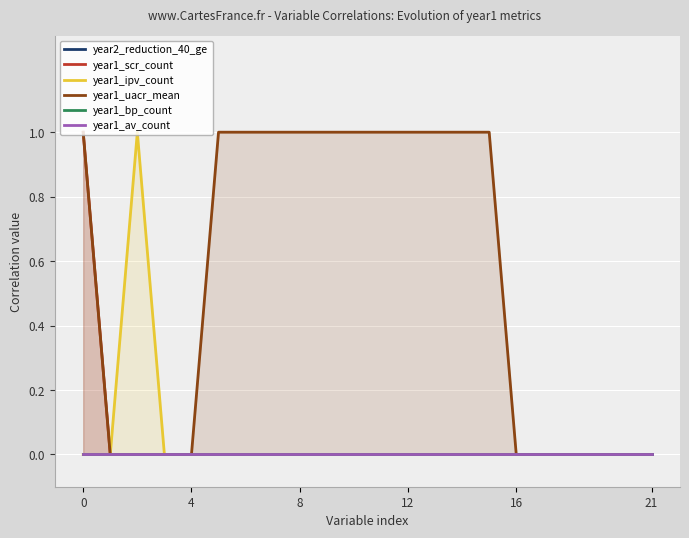

Which series has the largest total across all categories?

year1_uacr_mean